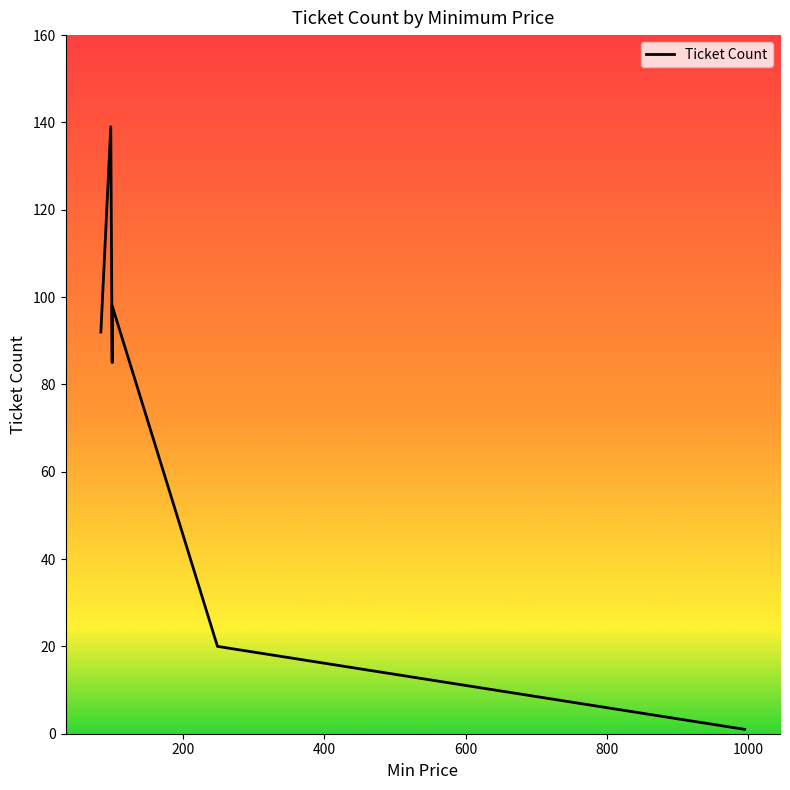

Where is the first local minimum?

100